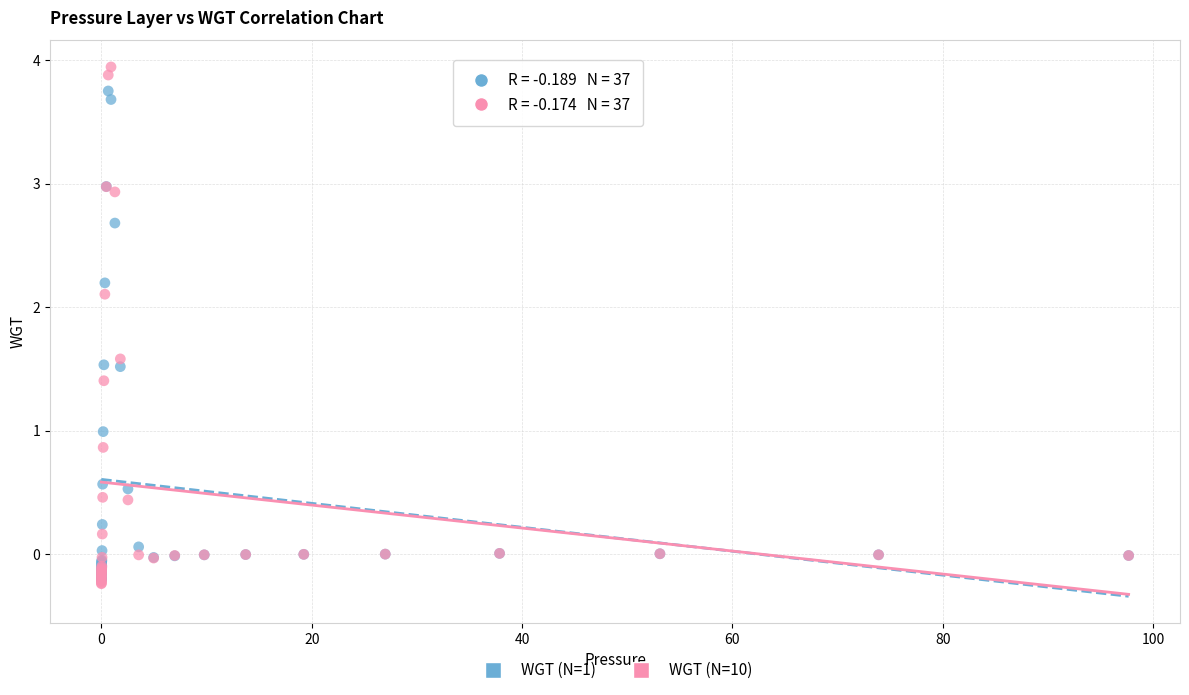

Which series reaches the maximum Y coordinate?

WGT (N=10)